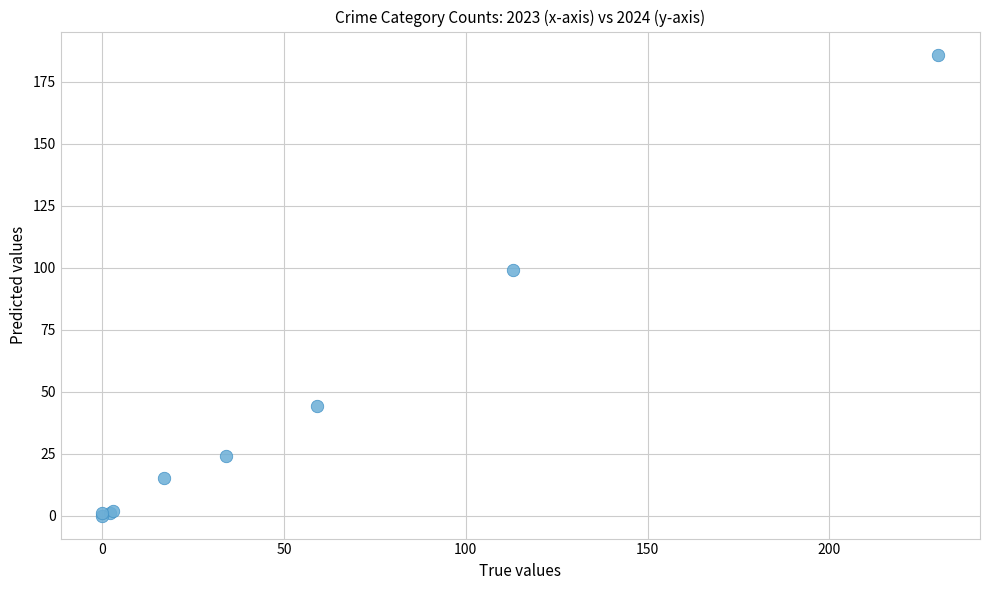

What Y value in the scatter plot is closest to 93?

99